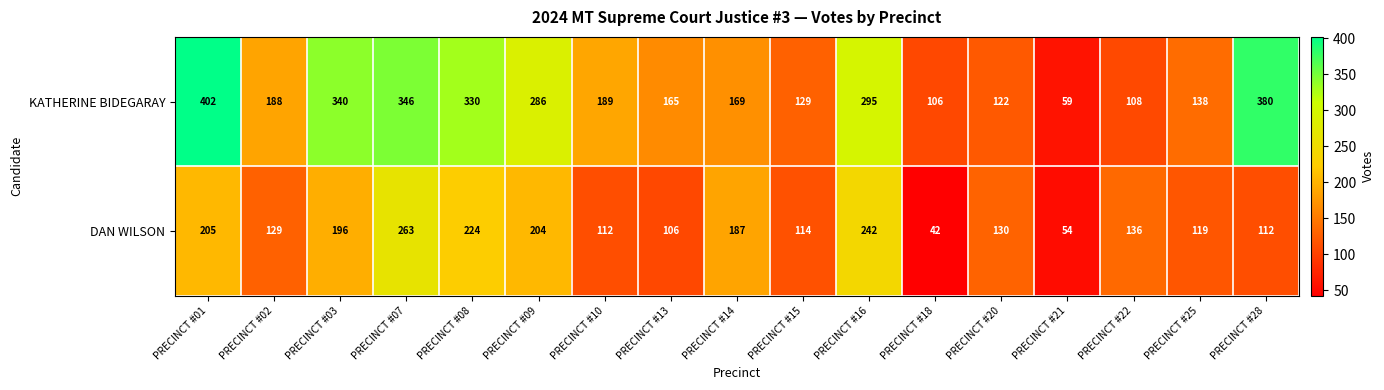

At how many categories does at least one series exceed 190?

7